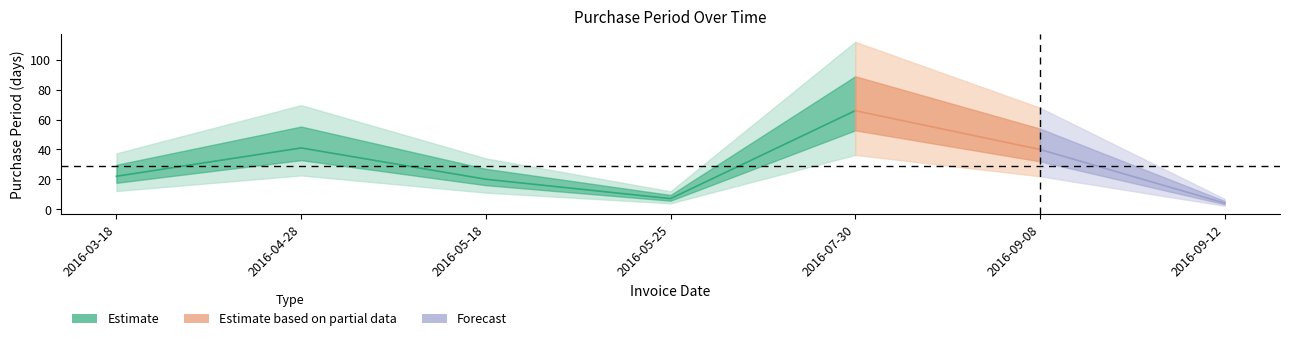

Does the chart display data point markers on the line(s)?

No